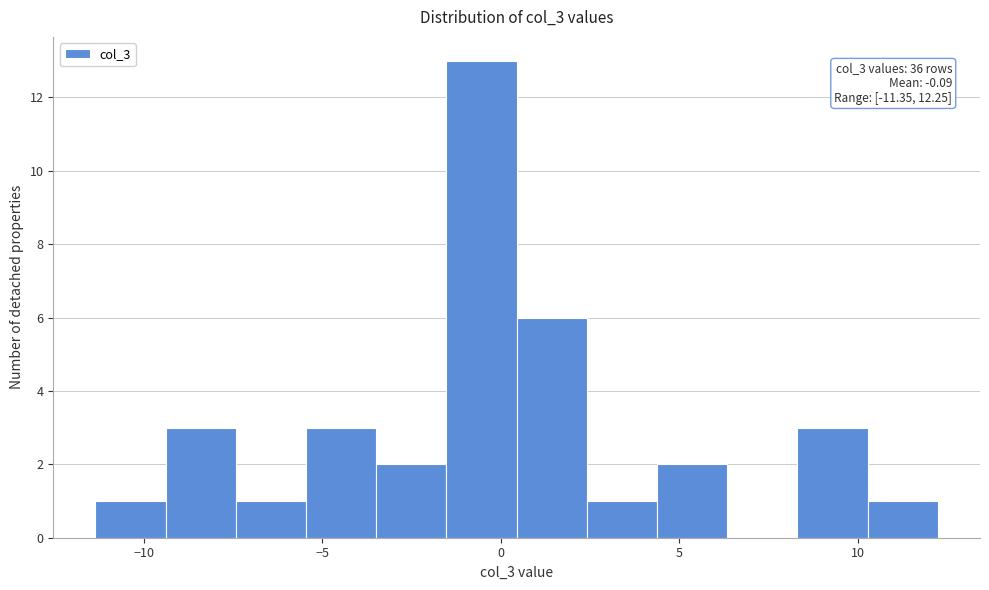

Around what value on the x-axis is the tallest bar? Give the approximate position of its centre, as read against the axis.

-0.5